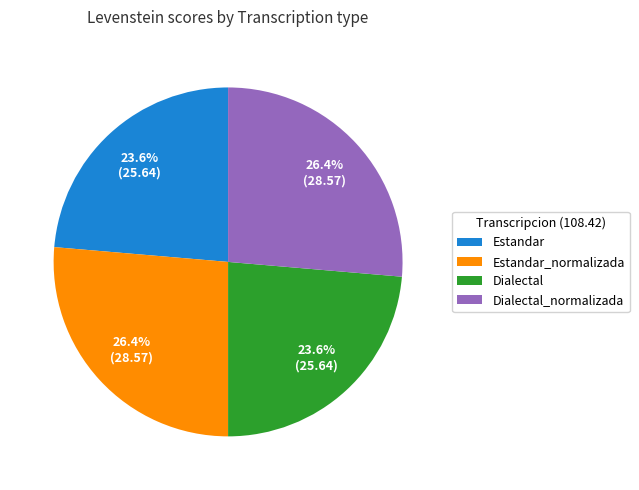

How much of the chart is everything except Estandar?

76.4%